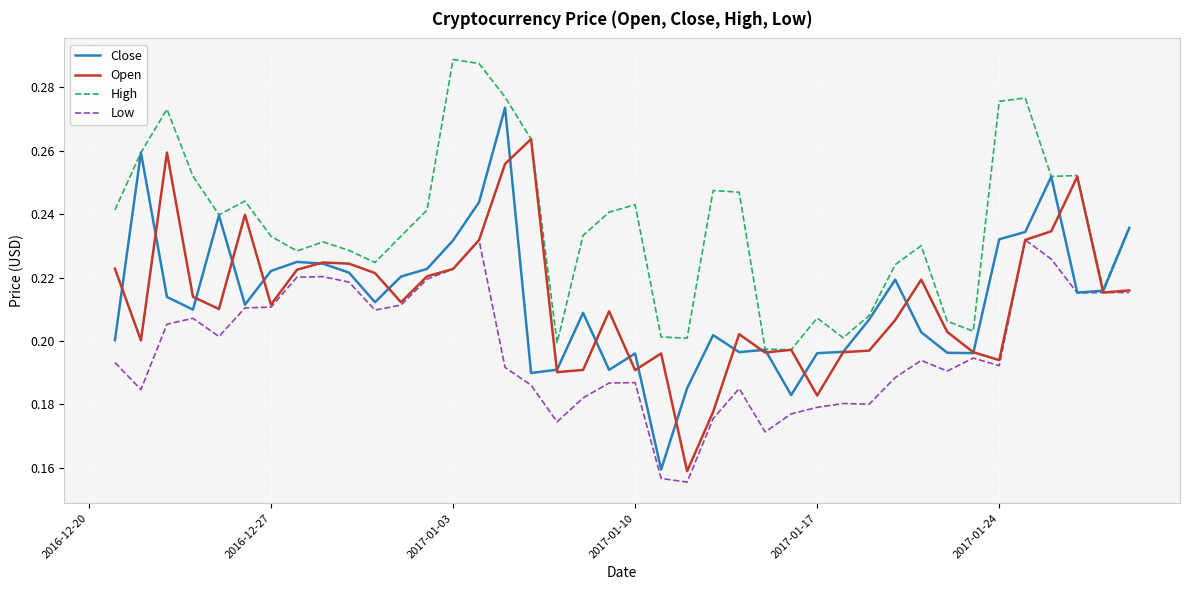

List the series in order of their peak value, lowest first.

Low, Open, Close, High